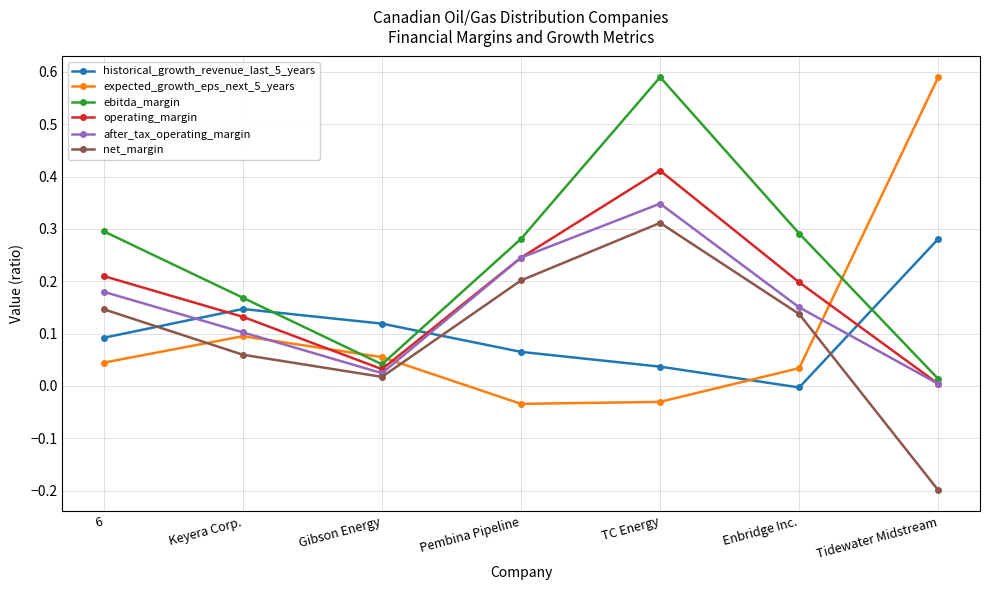

How many data points in net_margin are above 0?

6